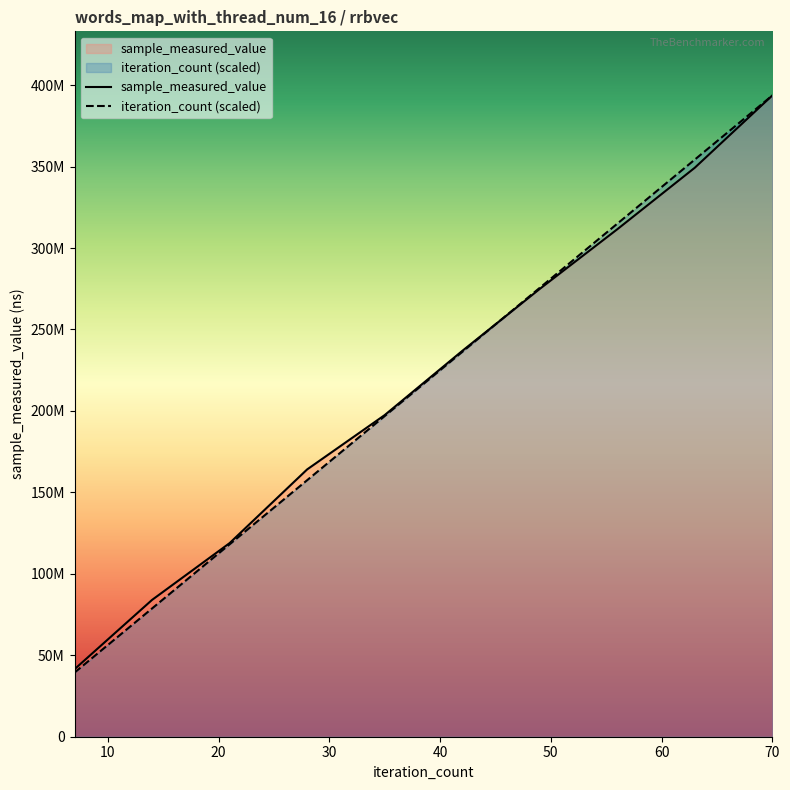

What is the difference between the iteration_count values at 63 and 42?

118100578.2